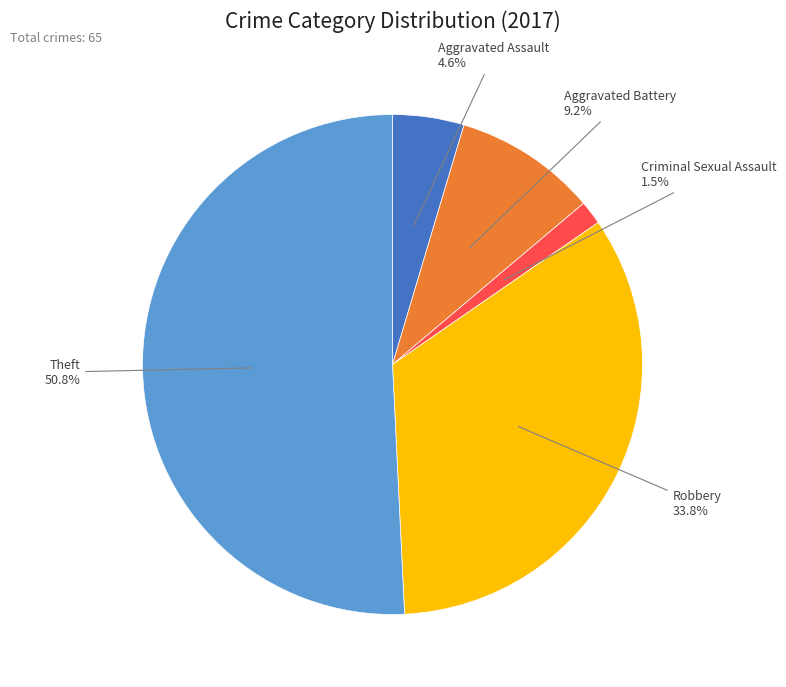

Is there any slice that represents more than half of the pie?

Yes